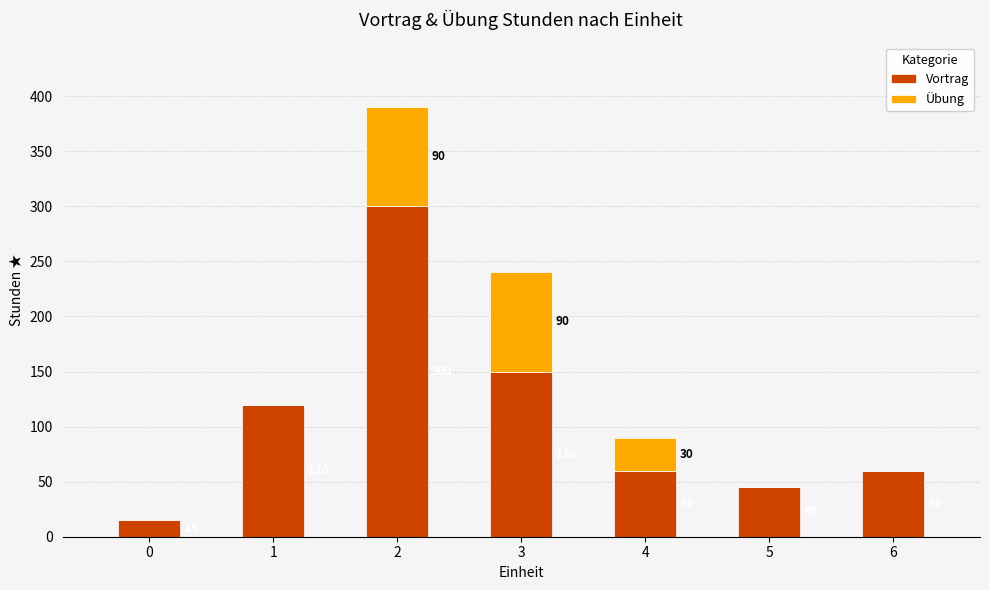

What is the total value across all series at 0?

15